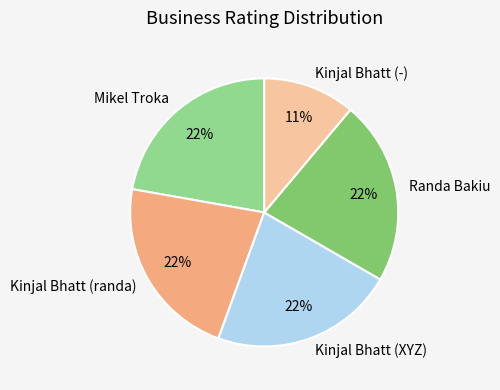

Does Kinjal Bhatt (-) represent more than half of the total?

No